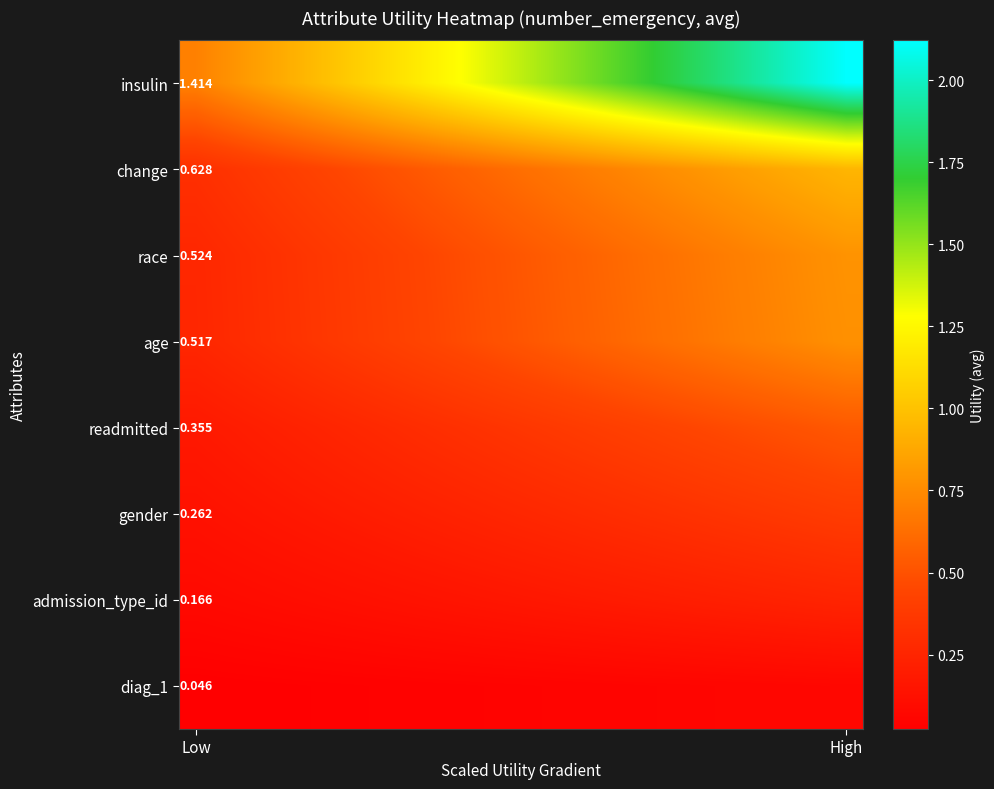

How many distinct data groups are displayed?

8